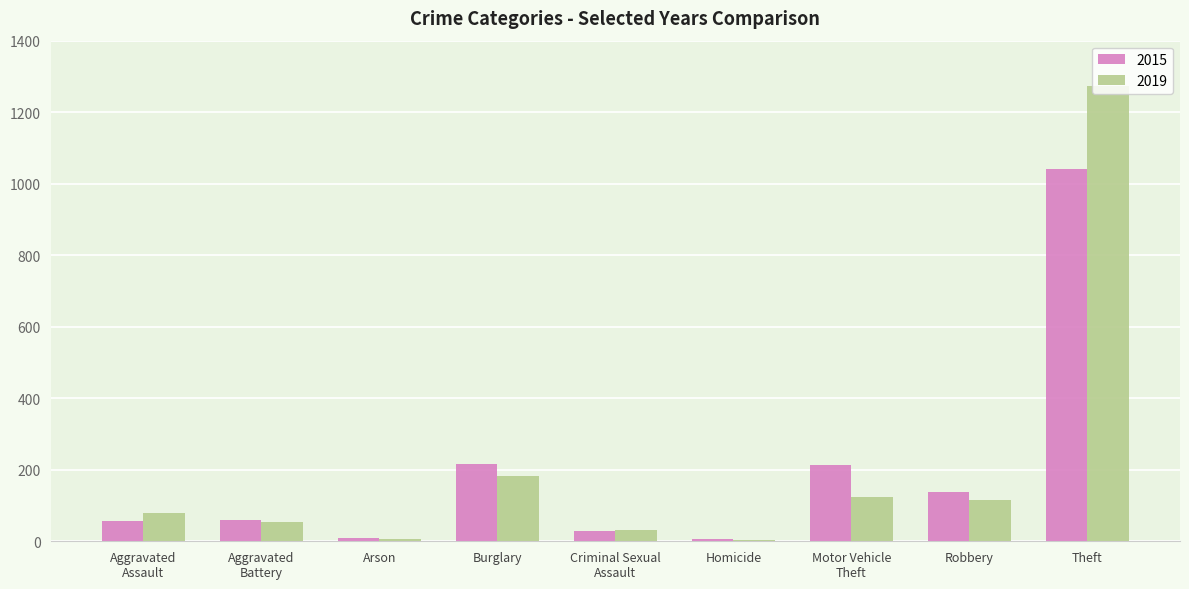

At which category does the chart reach its peak across all series?

Theft